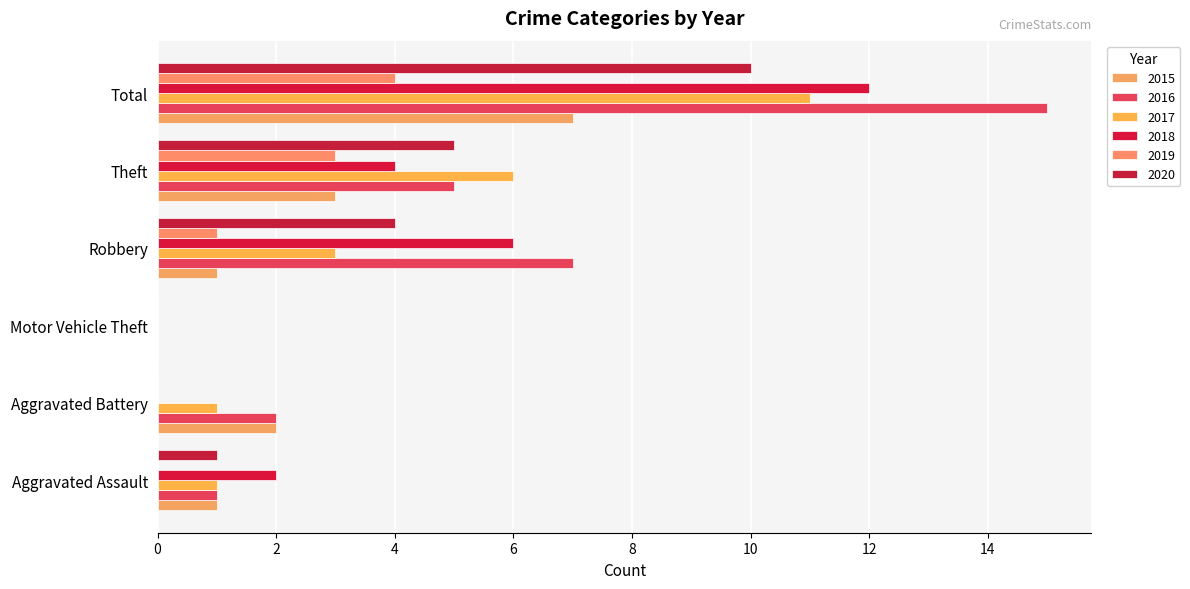

Where is 2015 nearest to the value 3?

Theft